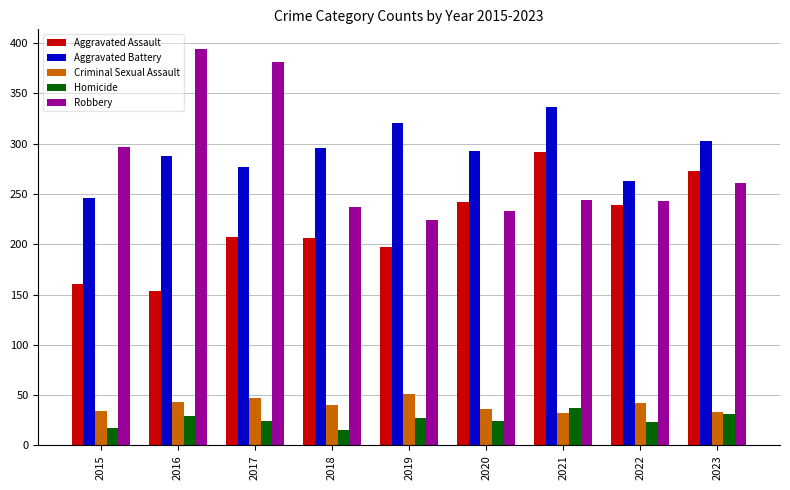

The value of Robbery at 2017 is 163. True or false?

False